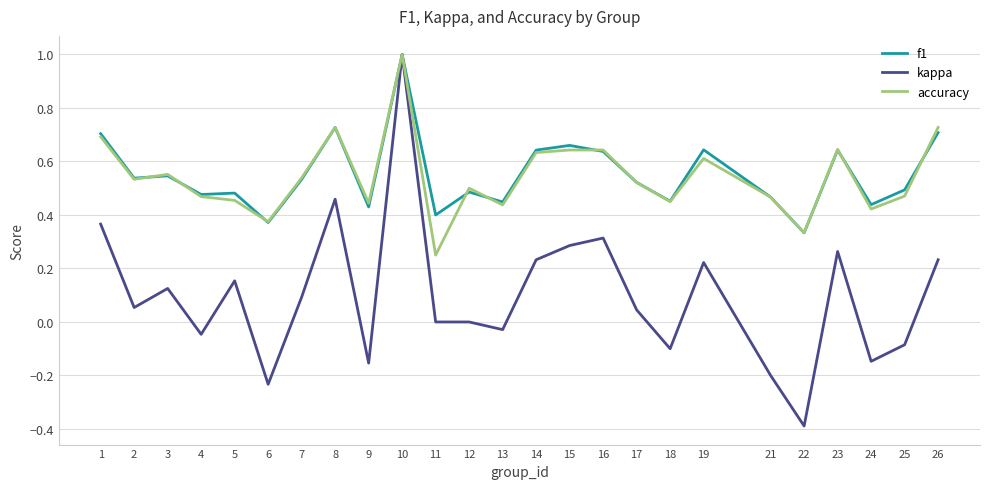

At which category is the sum across all series the highest?

10